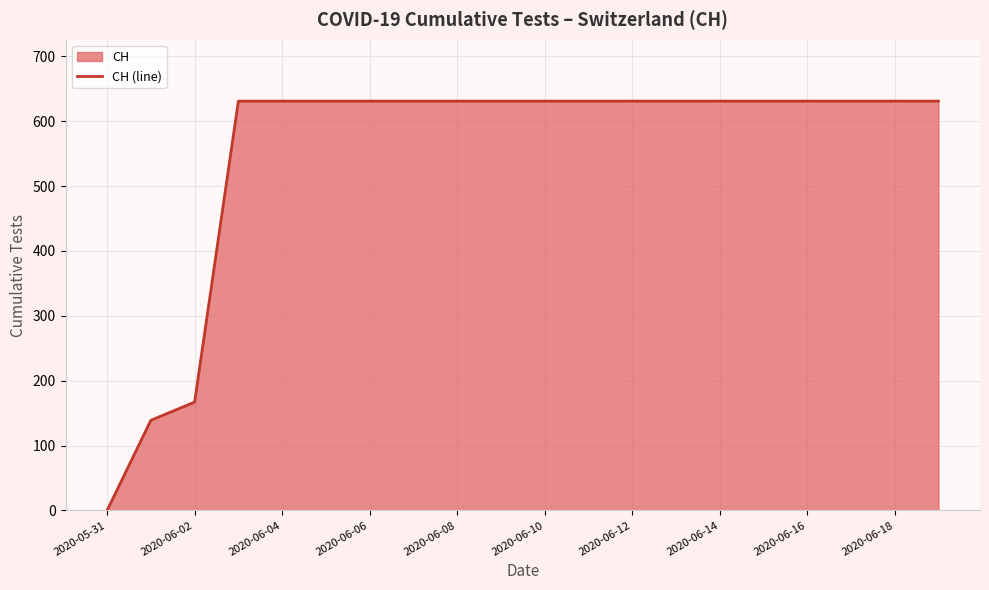

What is the difference between the maximum and minimum values?

631